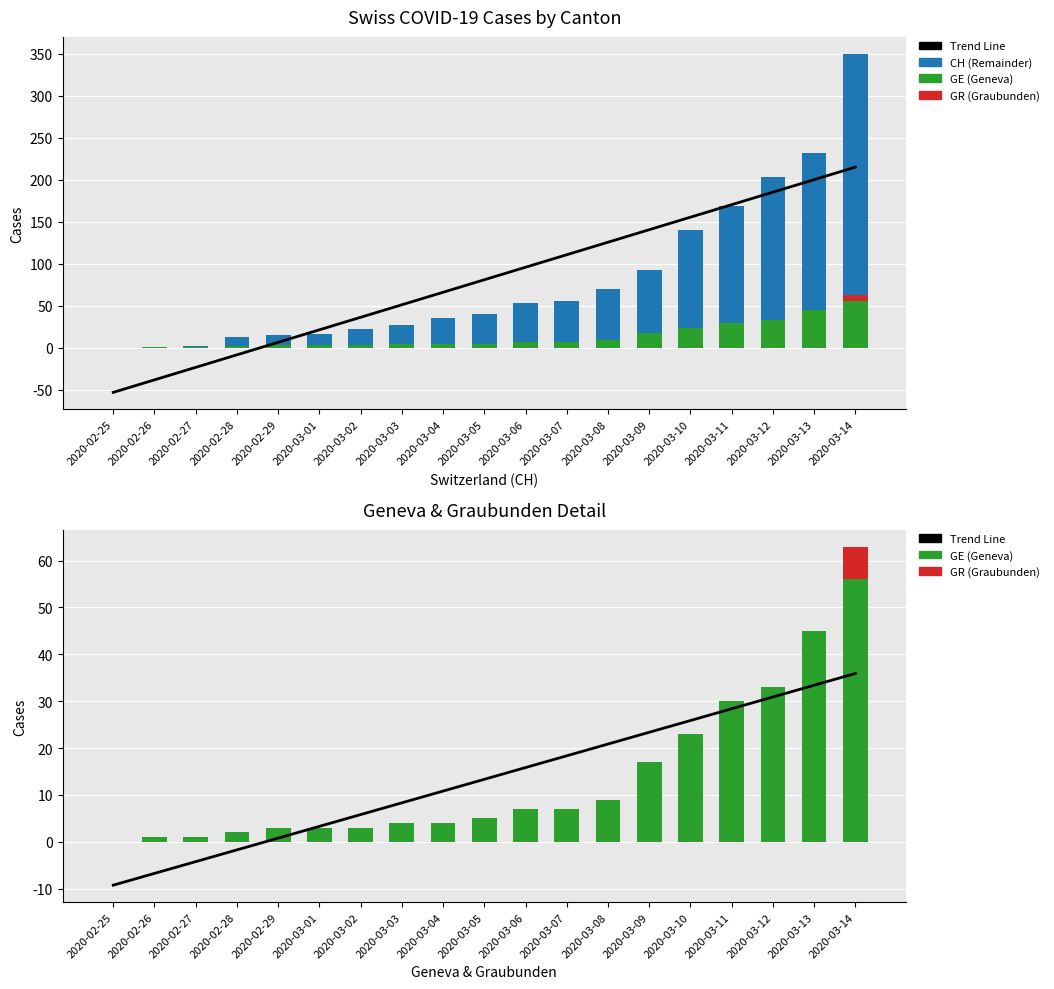

How many distinct data groups are displayed?

4